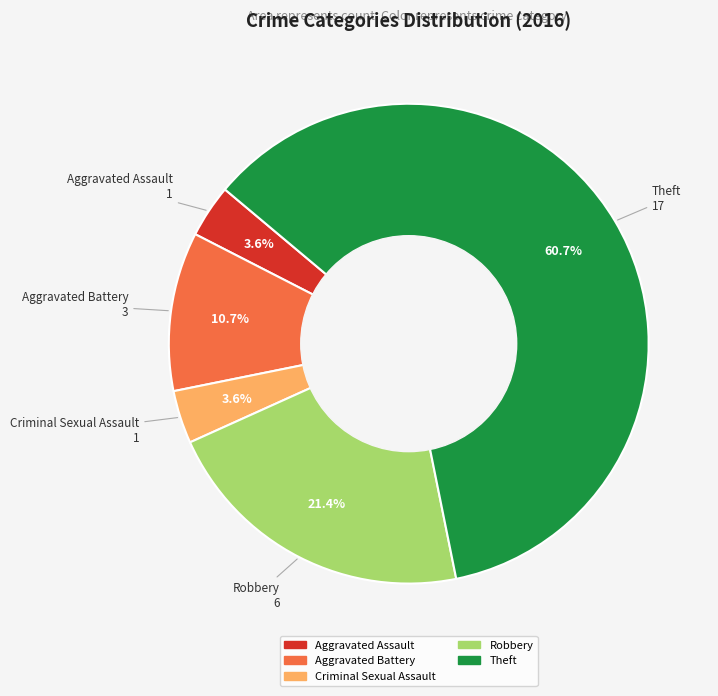

What percentage do Criminal Sexual Assault and Aggravated Battery together represent?

14.3%